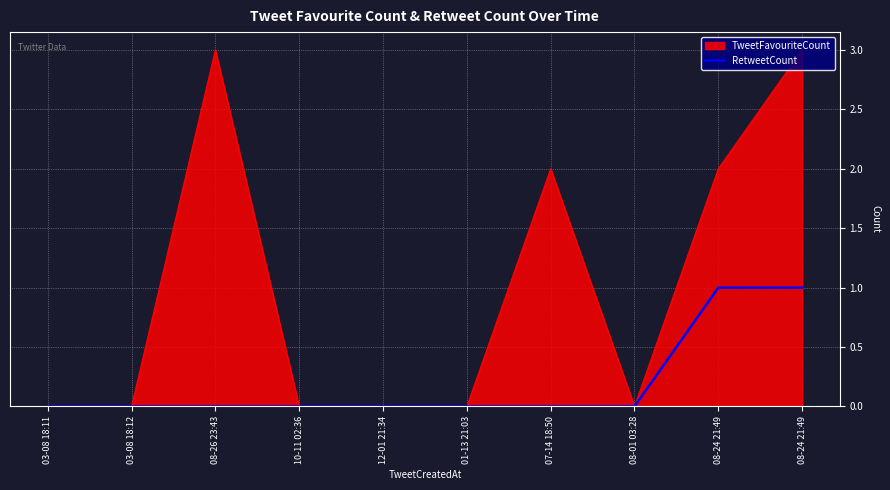

What is the label of the 7th point from the left?

07-14 18:50